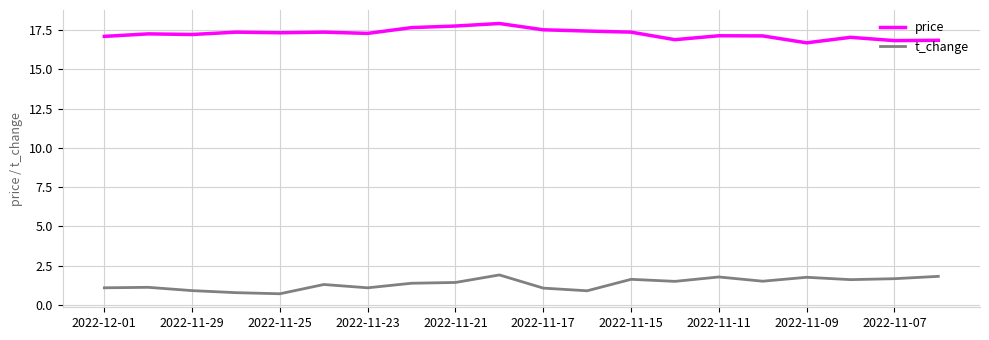

True or false: t_change and price cross at least once.

False